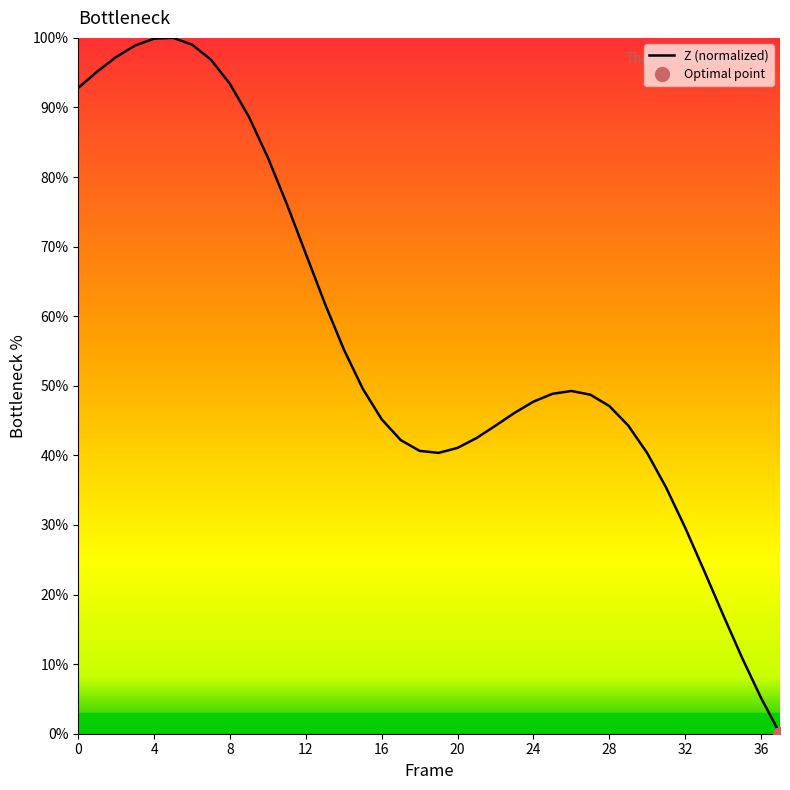

Is it true that the value at 25 is 76.0?

False